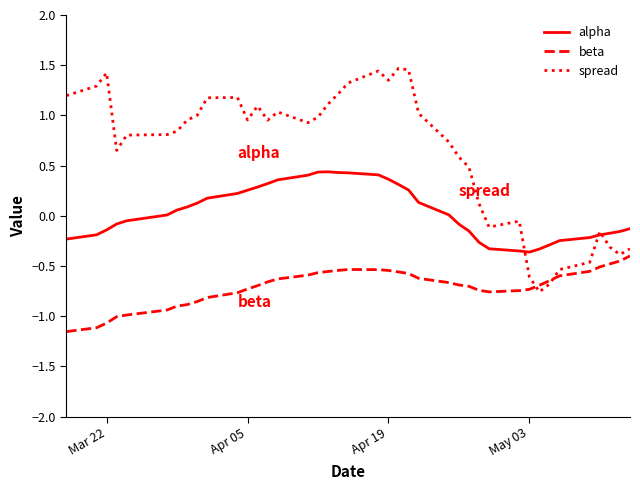

Which series has the largest total across all categories?

spread